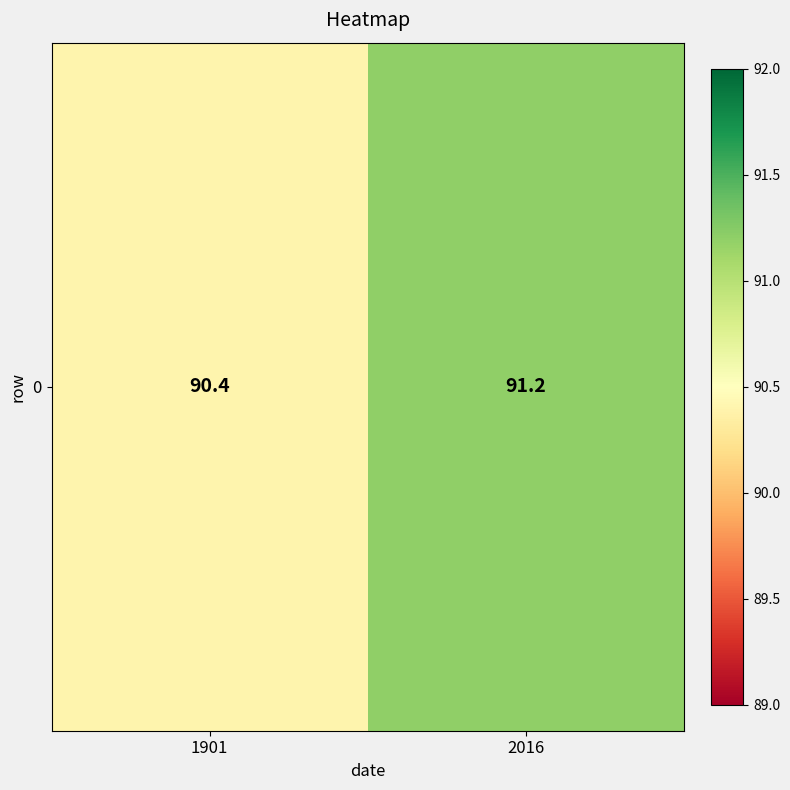

Which has a higher value, 2016 or 1901?

2016